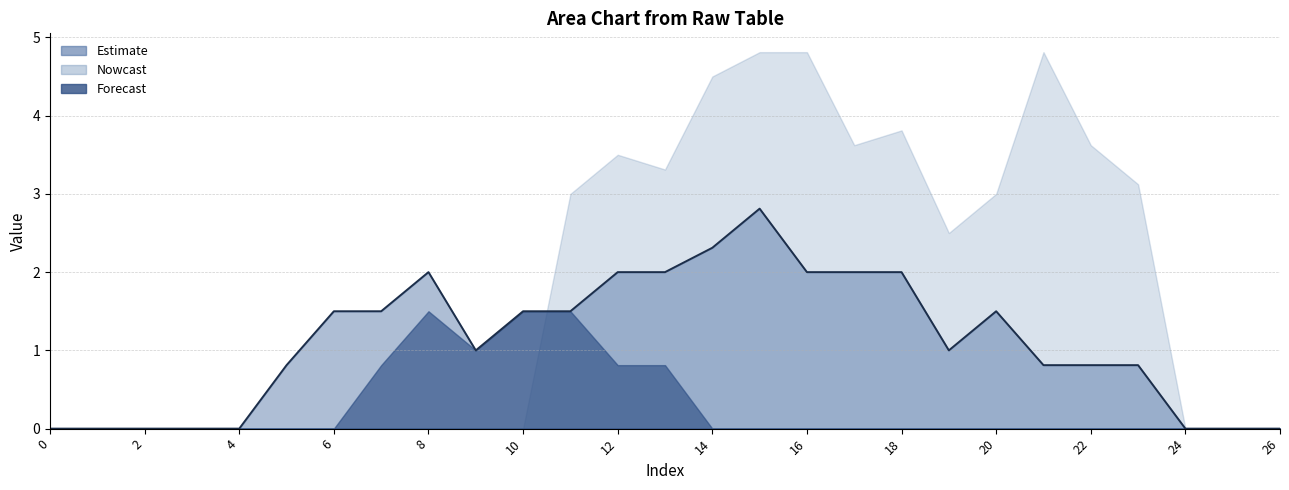

The chart shows a value of 0.8 at 23. True or false?

True